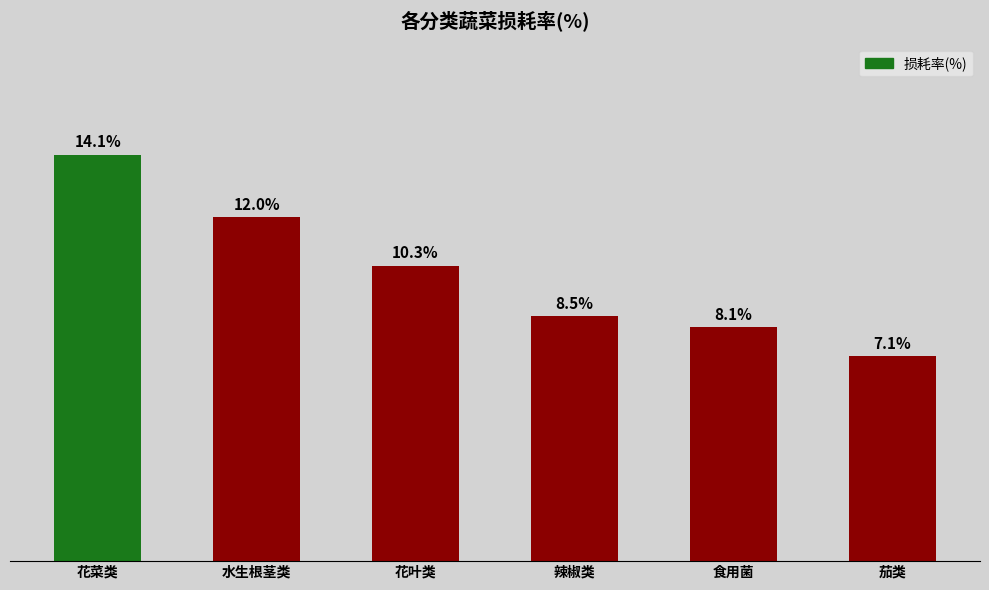

What is the label of the 1st bar from the right?

茄类